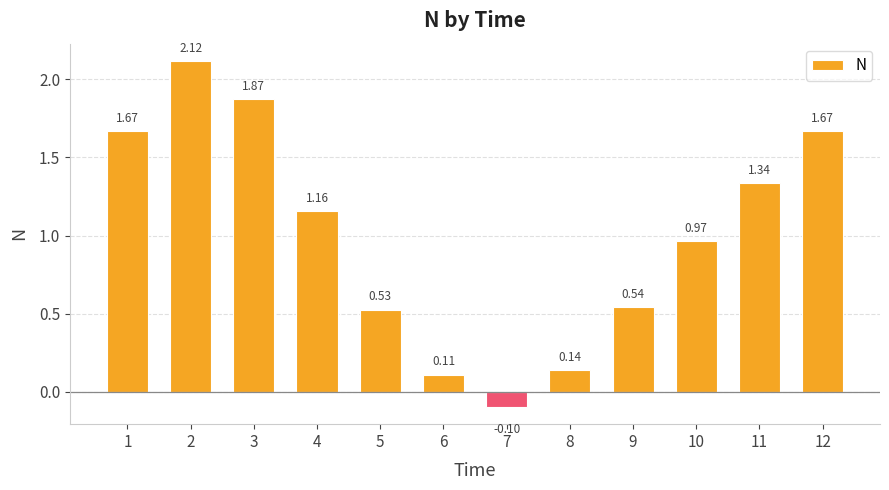

Are the bars grouped side by side (vs. stacked)?

No